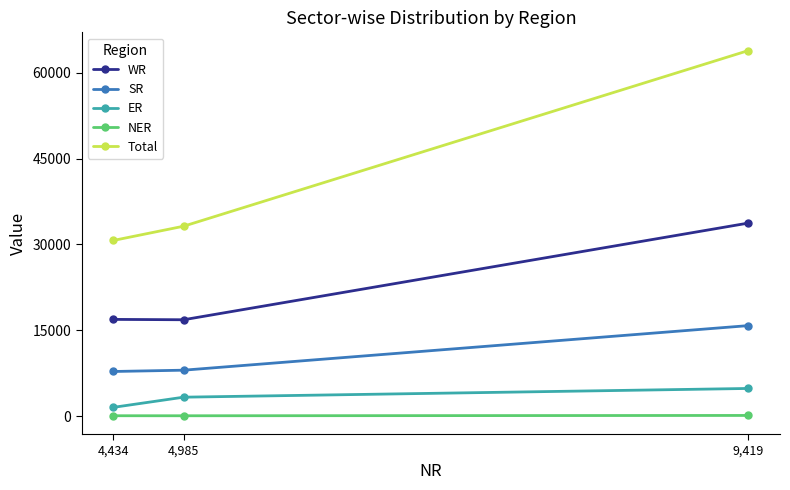

Which series changed the most between 4,985 and 9,419?

Total